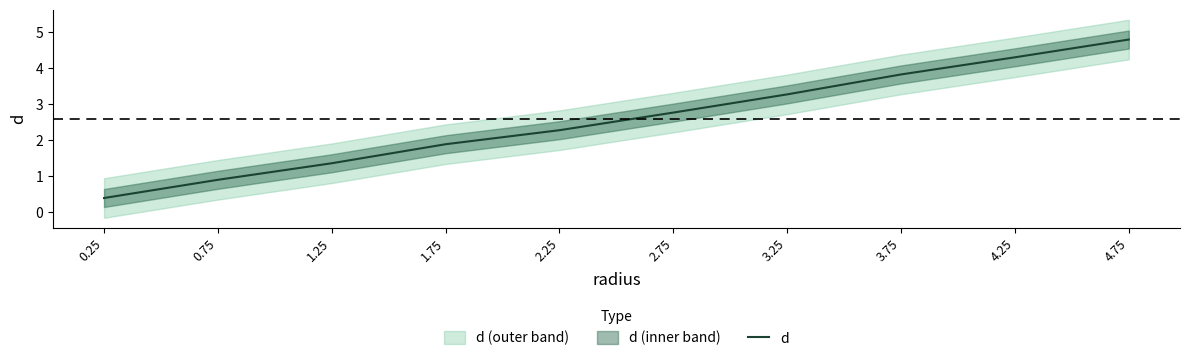

What is the sum of all values?

25.8